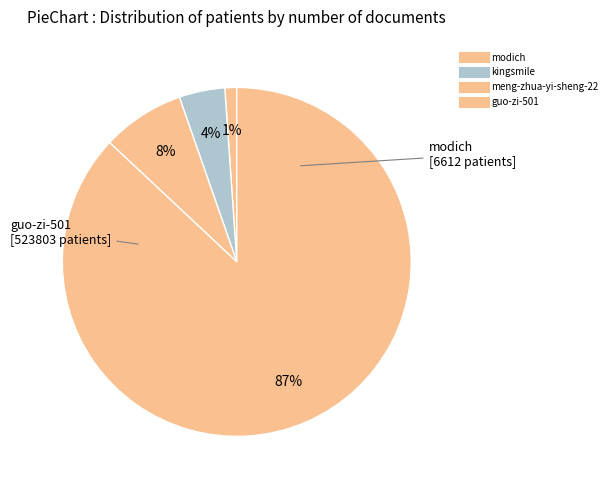

Between modich and meng-zhua-yi-sheng-22, which is larger?

meng-zhua-yi-sheng-22